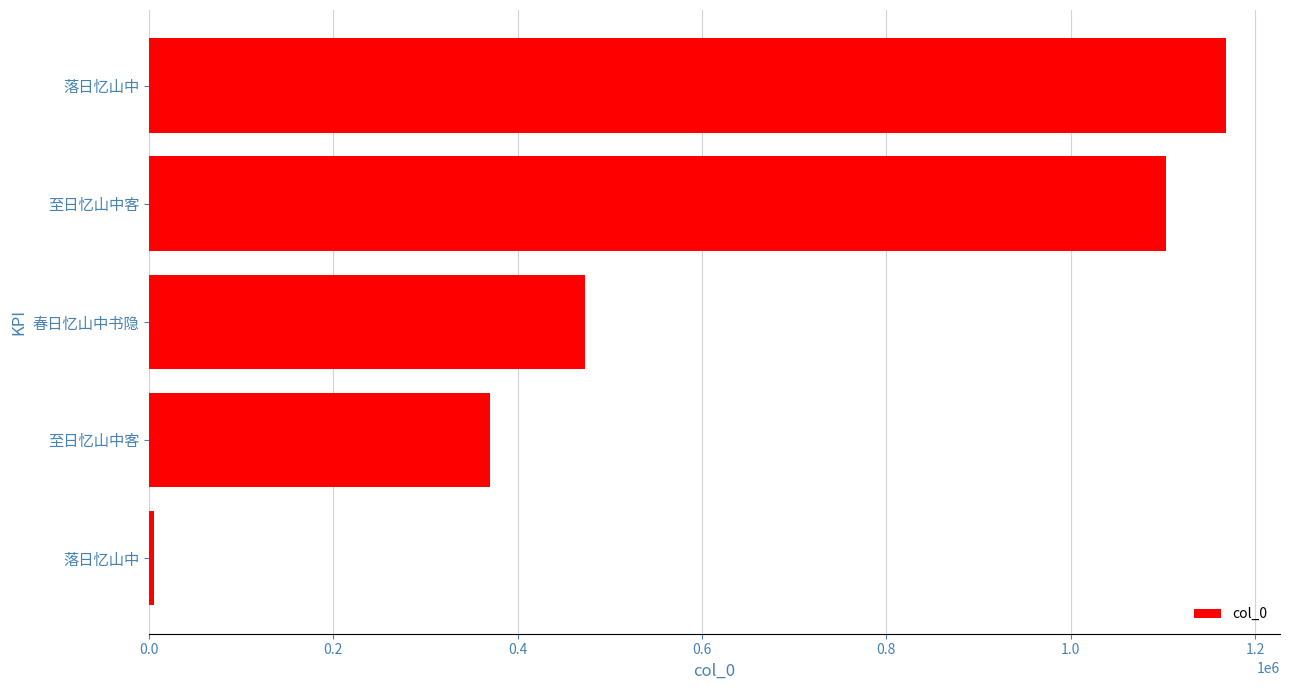

What is the difference between the second highest and minimum values?

1098155